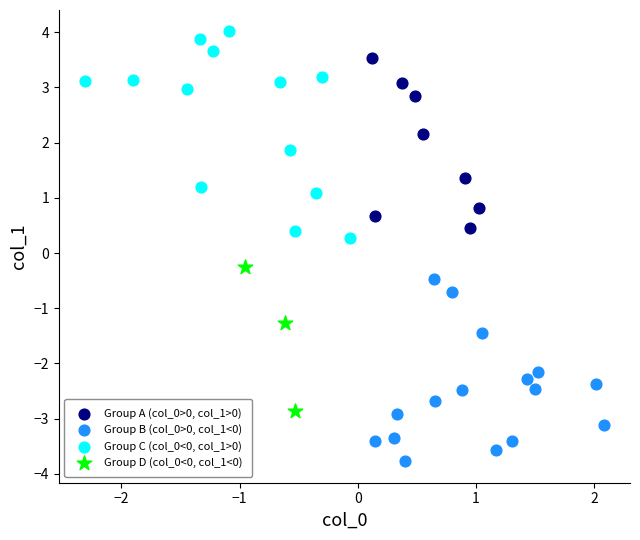

What are all the series names shown in the legend?

Group A (col_0>0, col_1>0), Group B (col_0>0, col_1<0), Group C (col_0<0, col_1>0), Group D (col_0<0, col_1<0)